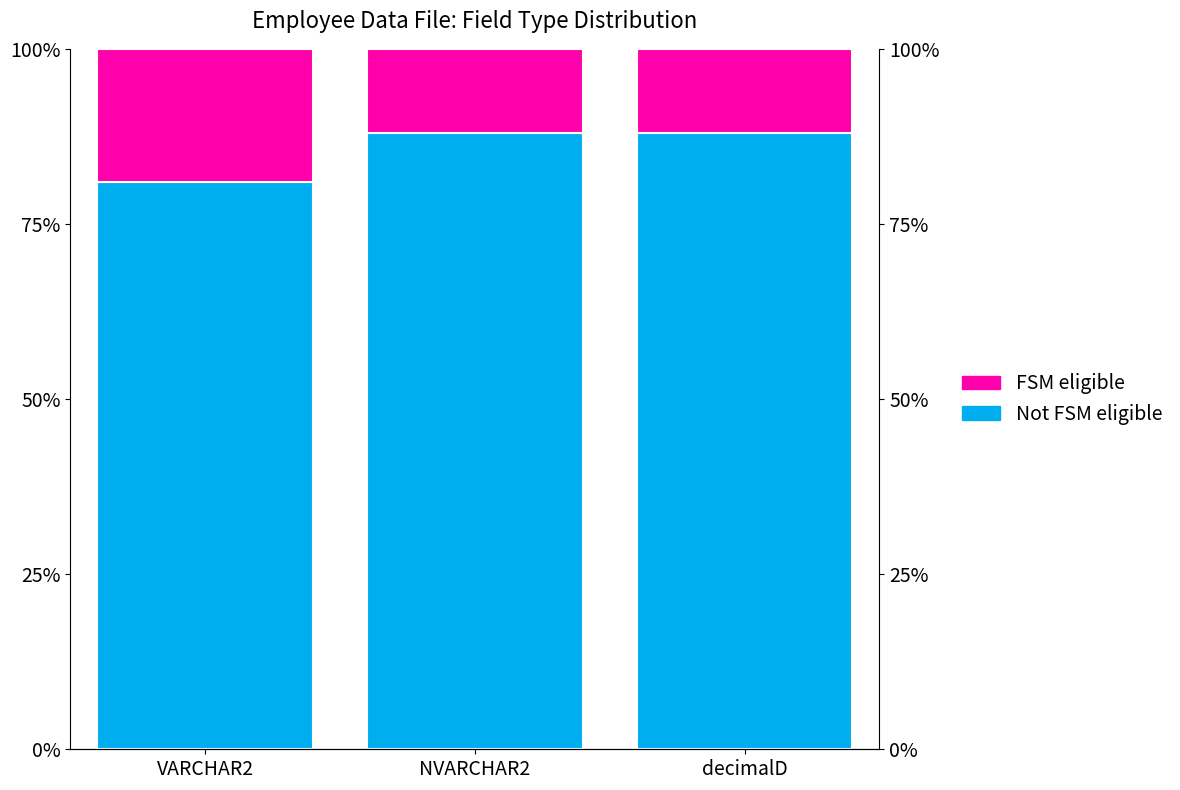

The value of FSM eligible at decimalD is 20. True or false?

False